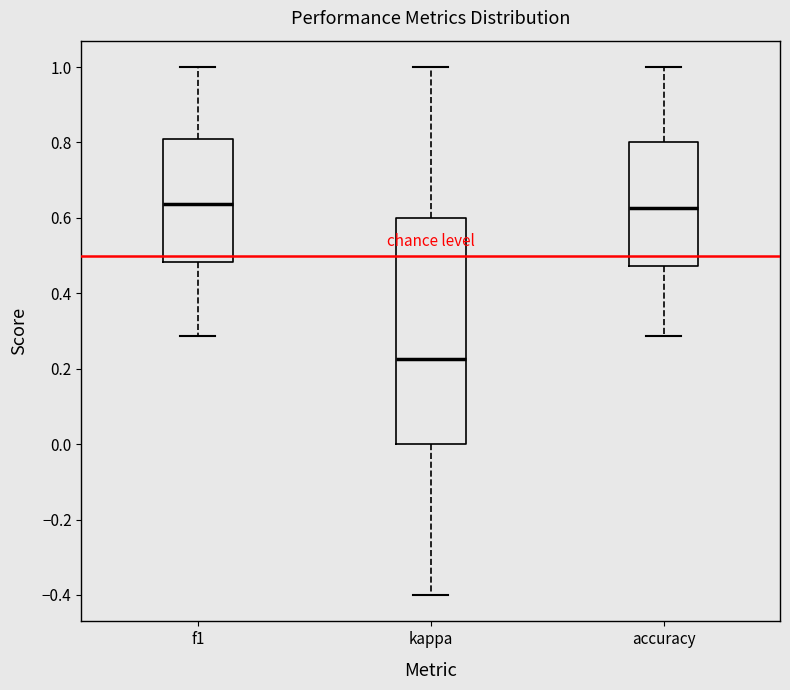

Reading left to right, read every box against the y-axis: the position of its median line, the range the box covers, and the ends of its whiskers. The values are not printed on the chart, so give them approximately, as read against the axis.

f1: median 0.64, box 0.48 to 0.80, whiskers 0.28 to 1.00
kappa: median 0.22, box 0.00 to 0.60, whiskers -0.40 to 1.00
accuracy: median 0.62, box 0.48 to 0.80, whiskers 0.28 to 1.00